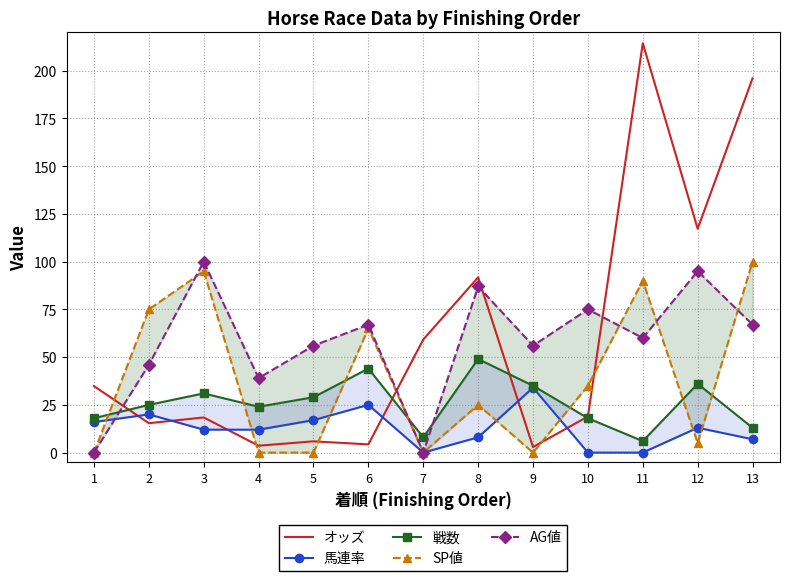

Where does the 戦数 series first go above 25?

3